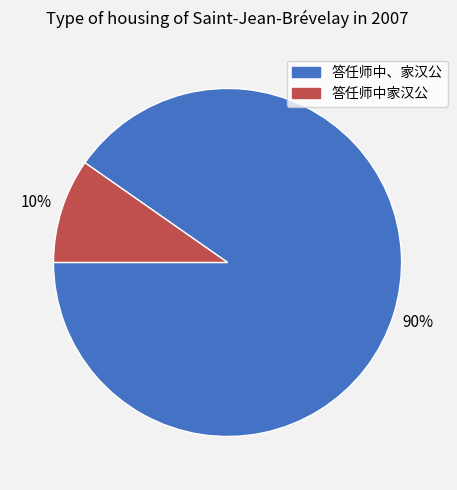

Is the sum of 答任师中、家汉公 and 答任师中家汉公 greater than half?

Yes